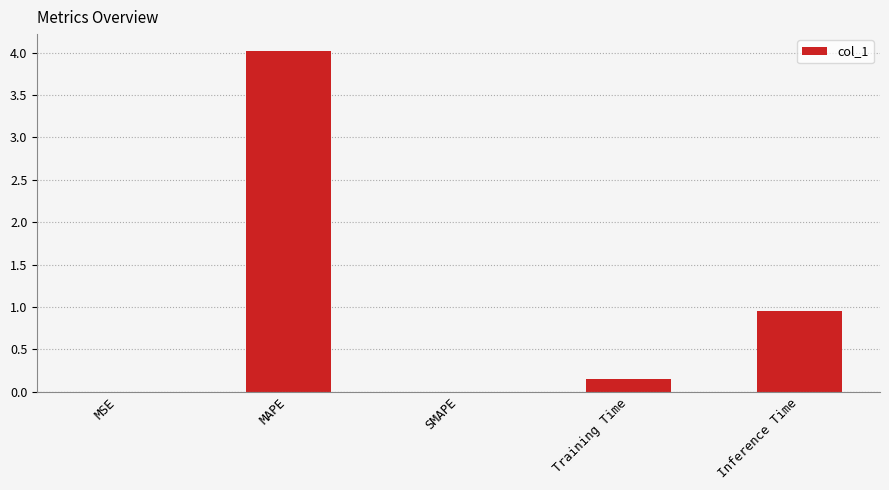

The value at Inference Time is 0.2. True or false?

False